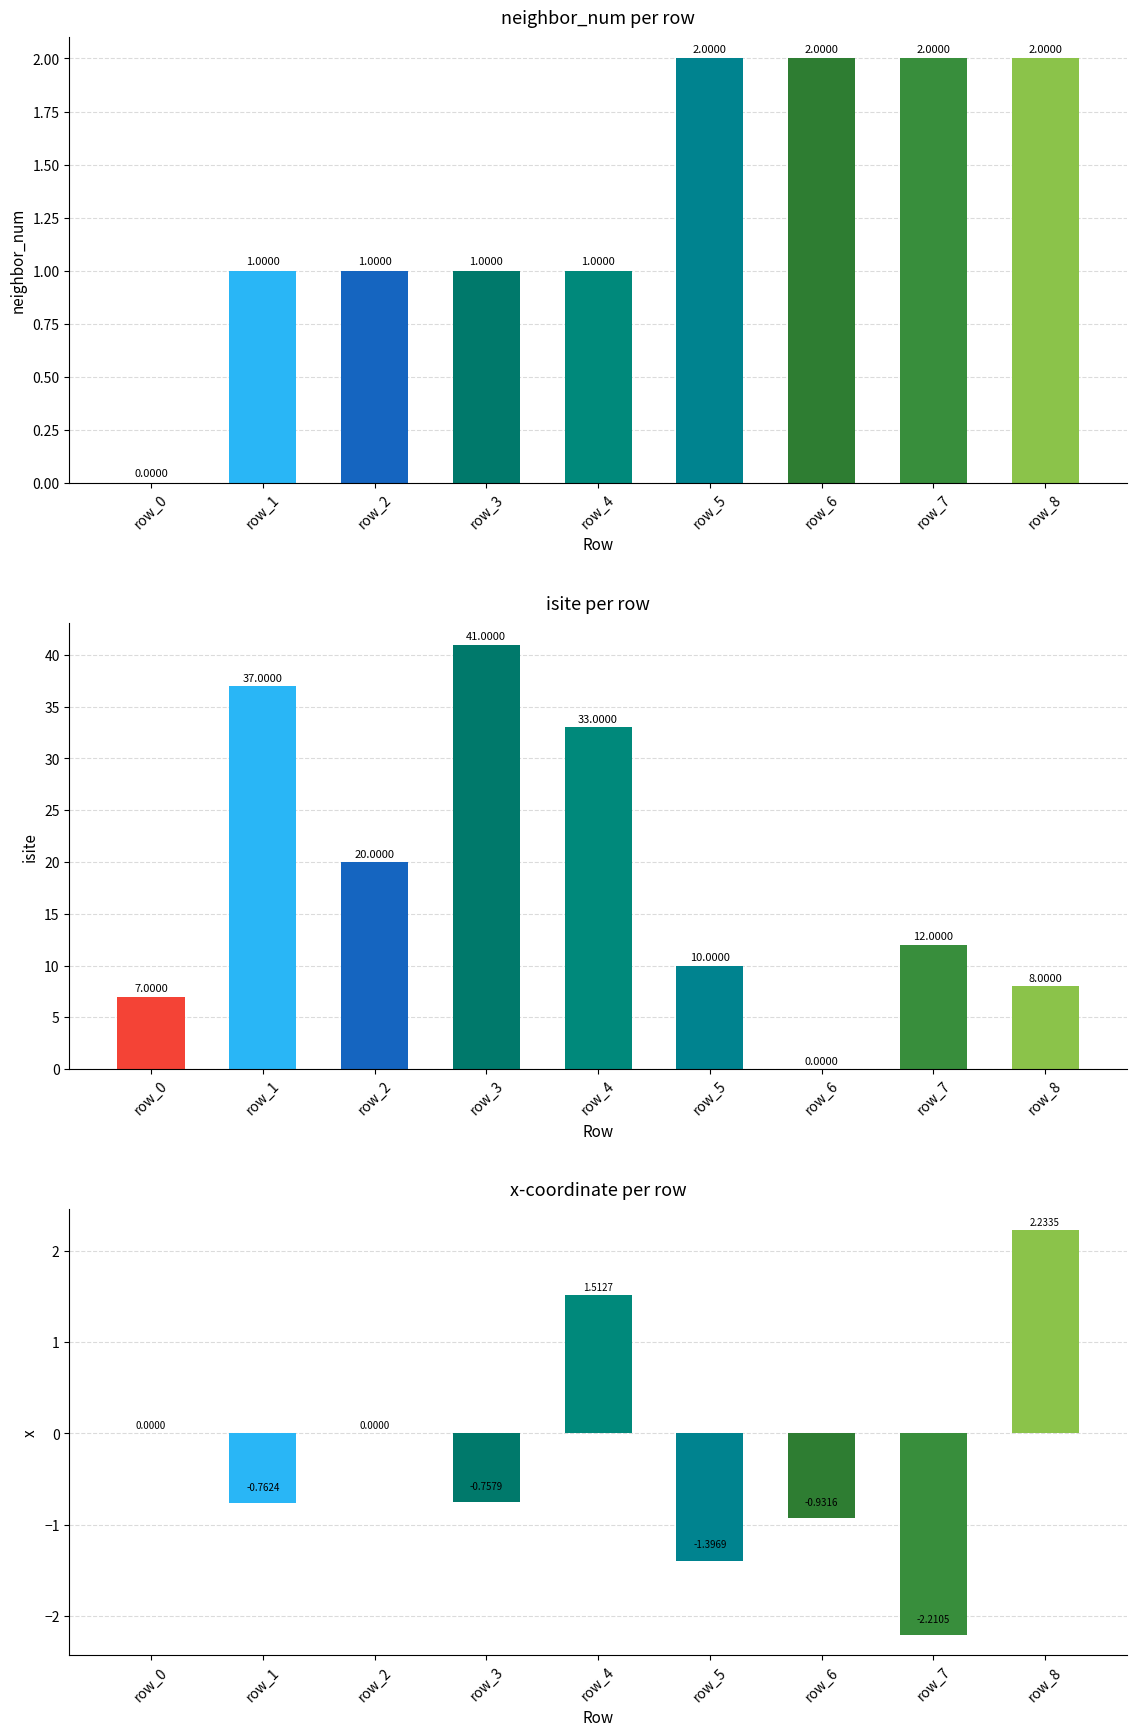

How many data points does each series have?

9